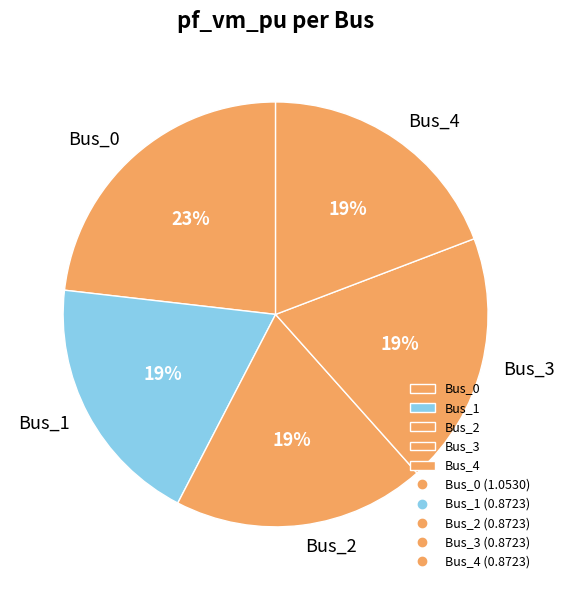

Between Bus_3 and Bus_0, which is larger?

Bus_0